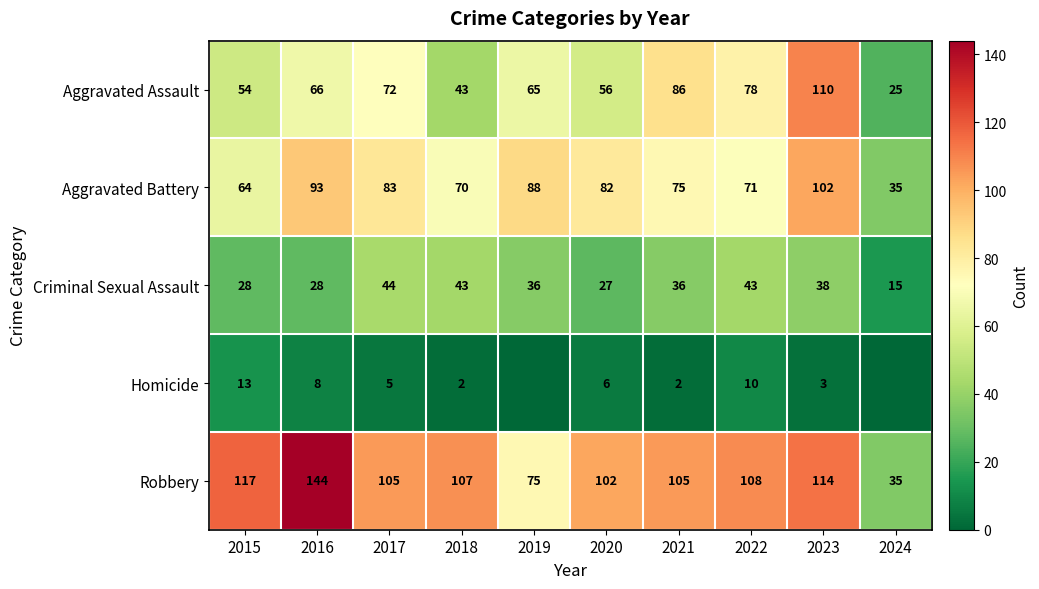

What is the sum of the Homicide values at 2022 and 2018?

12